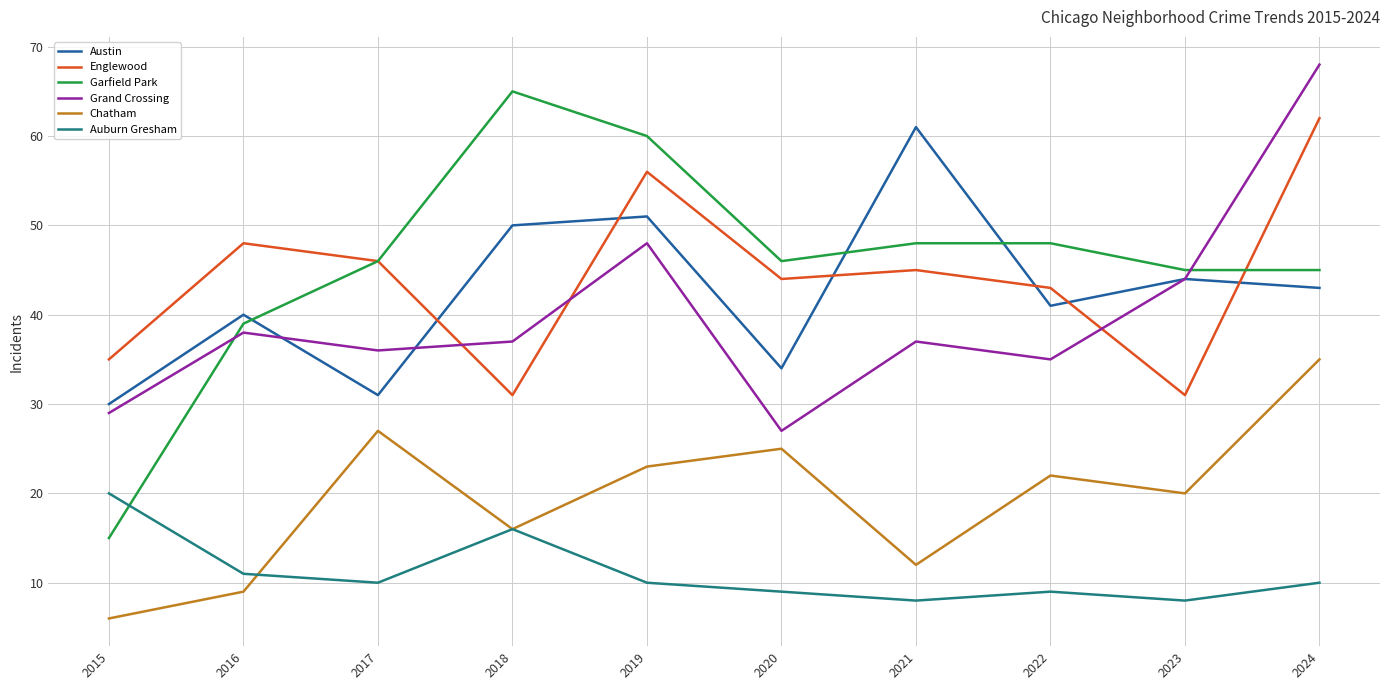

What is the minimum value for Garfield Park?

15